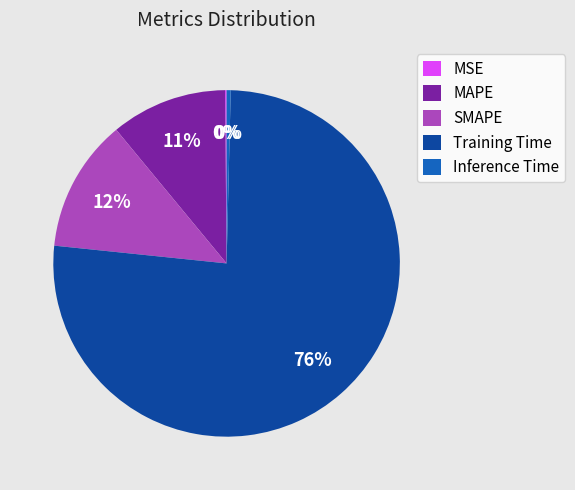

What percentage is the SMAPE slice, to the nearest percent?

12%